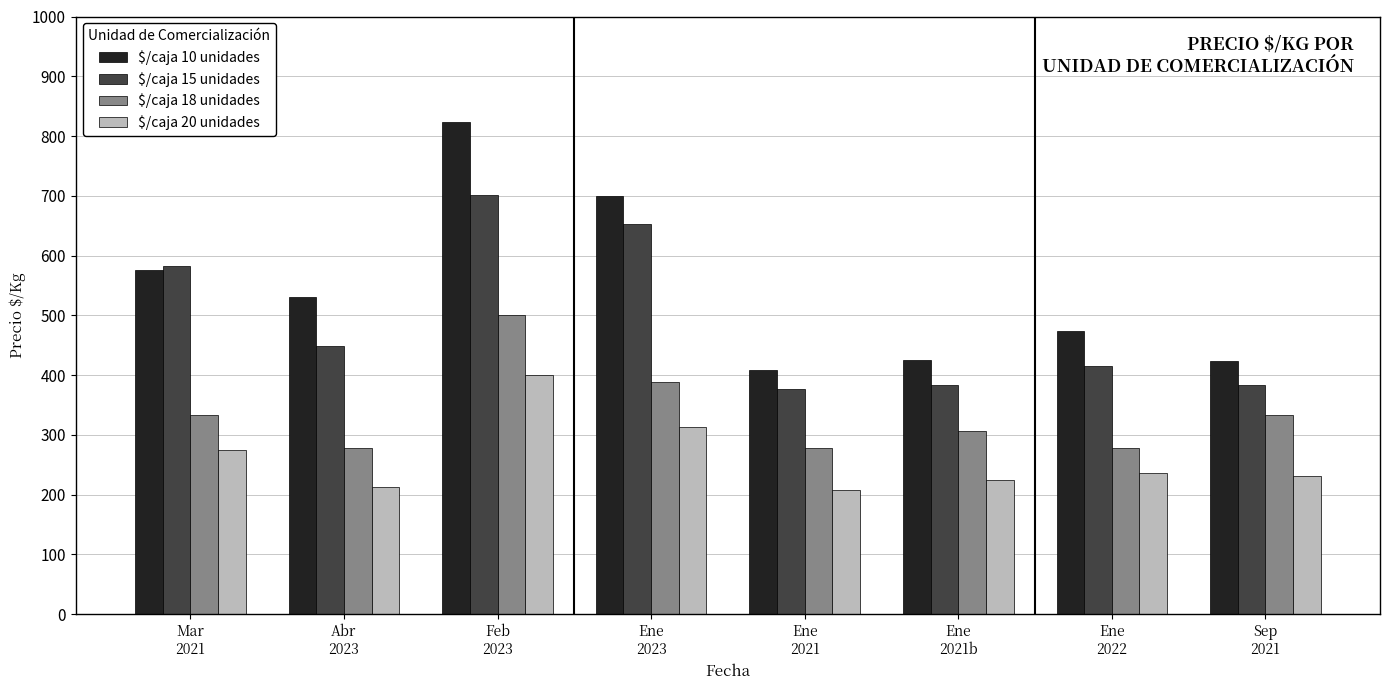

Is the value of $/caja 10 unidades at Ene
2021 greater than the value of $/caja 20 unidades at Ene
2023?

Yes